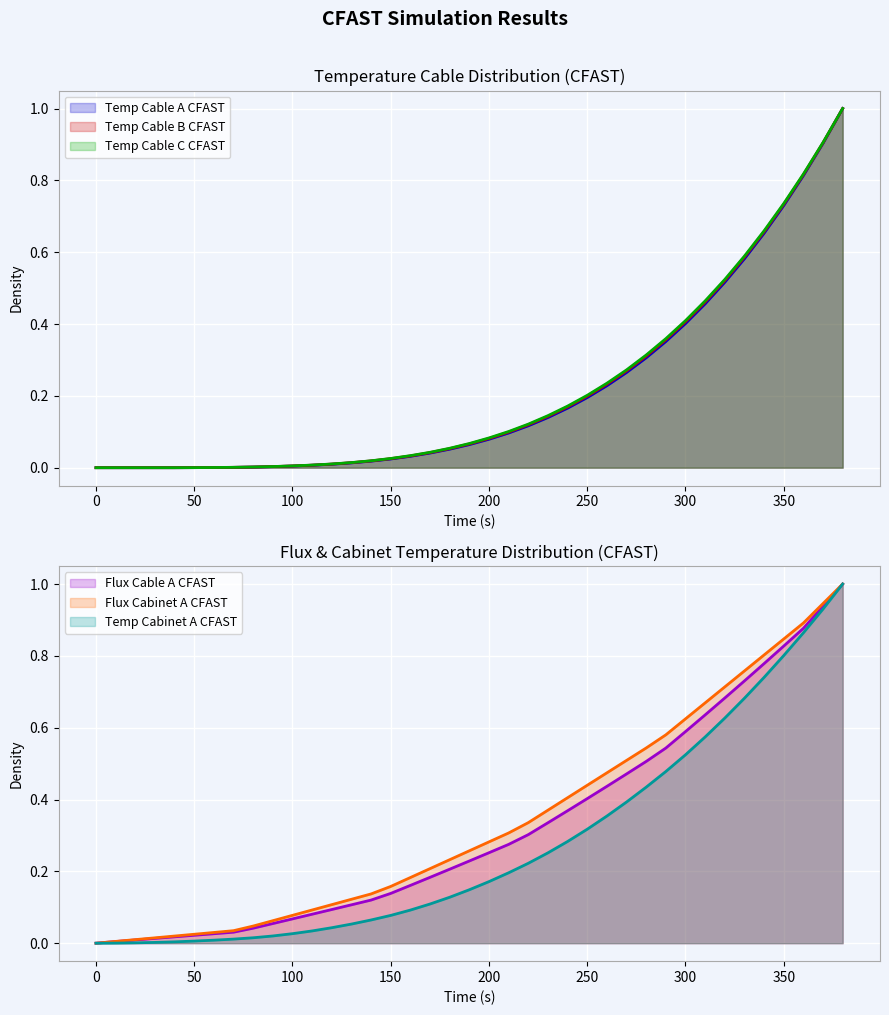

True or false: Temp Cable B CFAST has a value of 0.6 at 300.

False